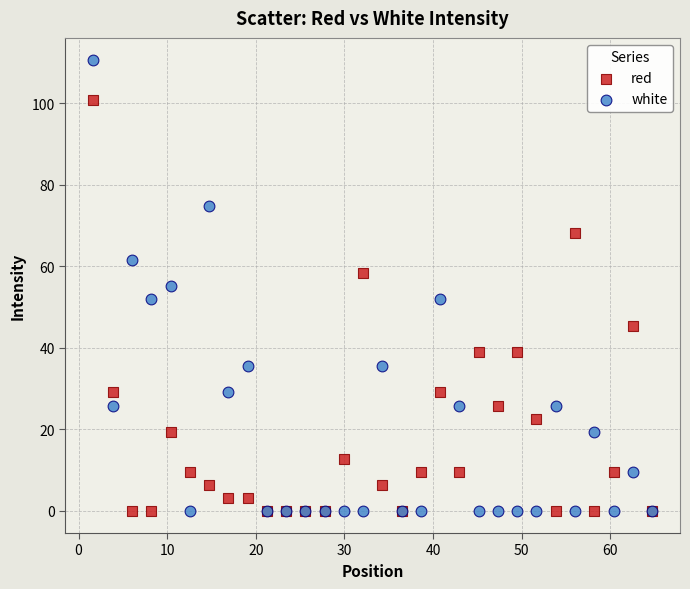

Which series reaches the maximum Y coordinate?

white